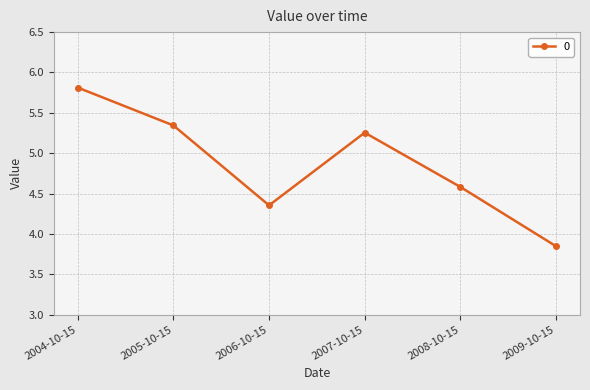

What position from the left is 2007-10-15?

4